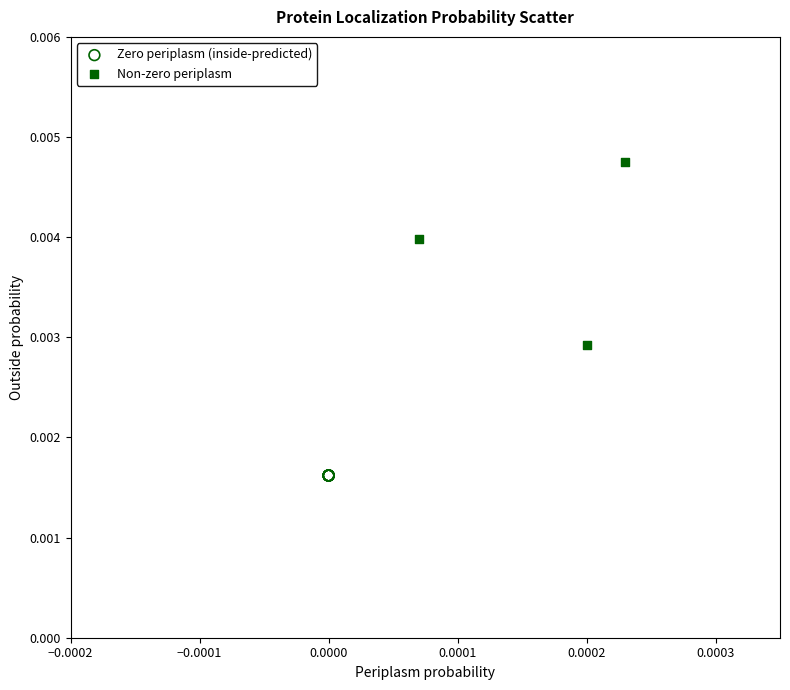

Which series contains the highest Y value?

Non-zero periplasm